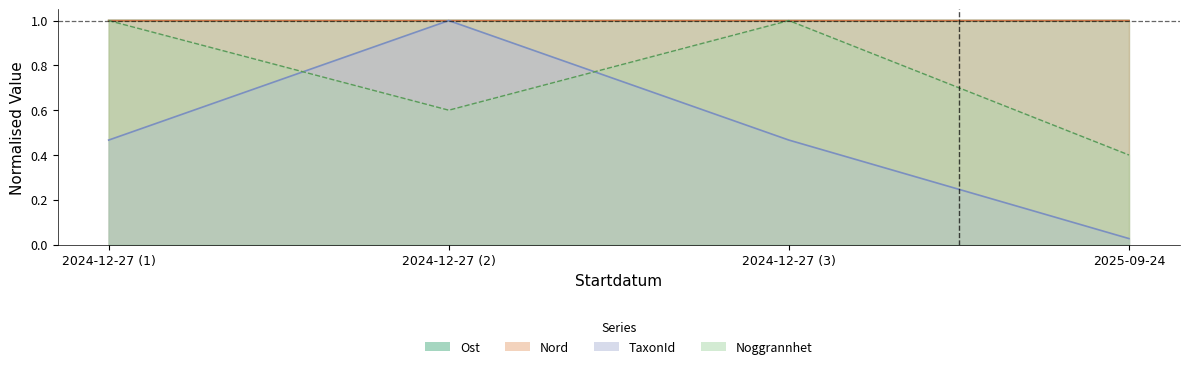

What is the maximum value for Ost?

1.0